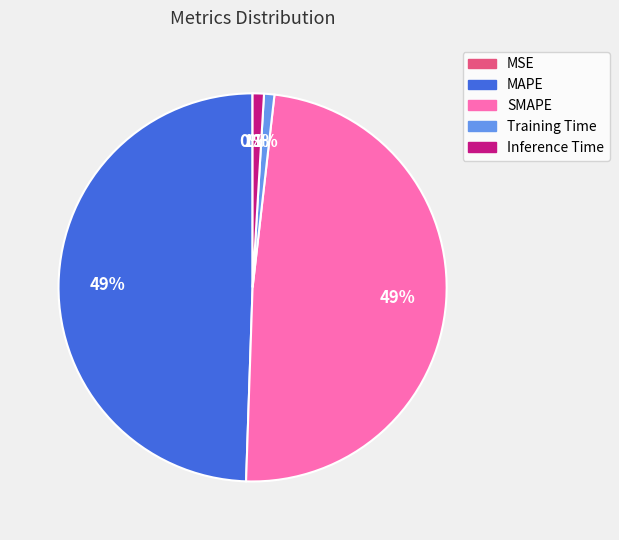

The MAPE slice represents 49% of the pie. True or false?

True